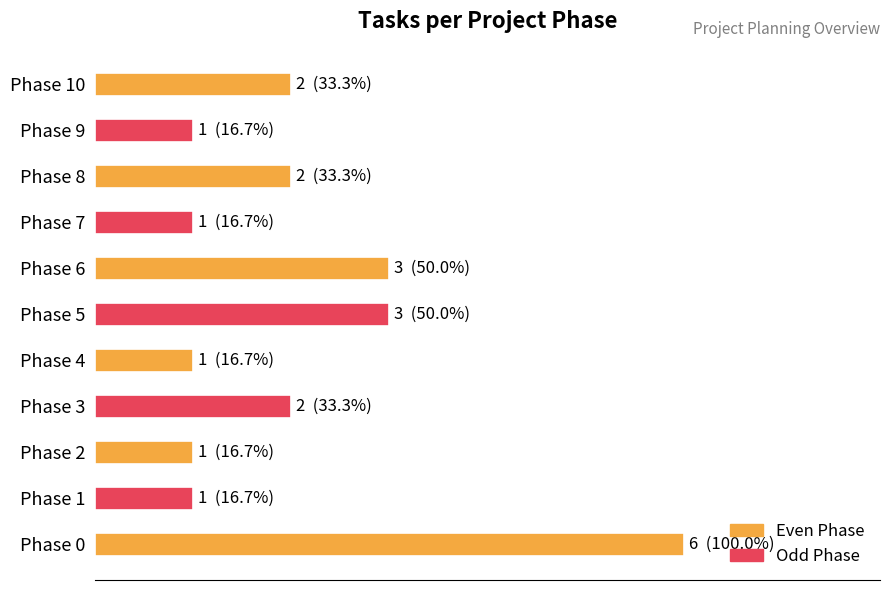

The value at Phase 1 is 1. True or false?

True